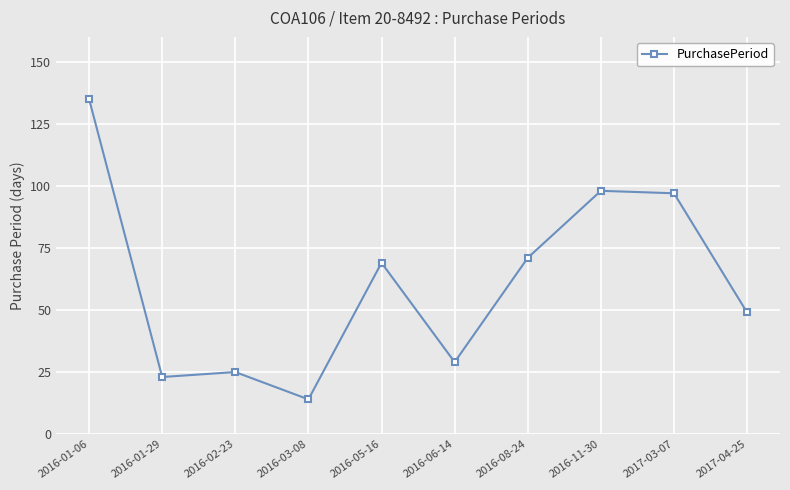

Which has a higher value, 2016-03-08 or 2016-11-30?

2016-11-30